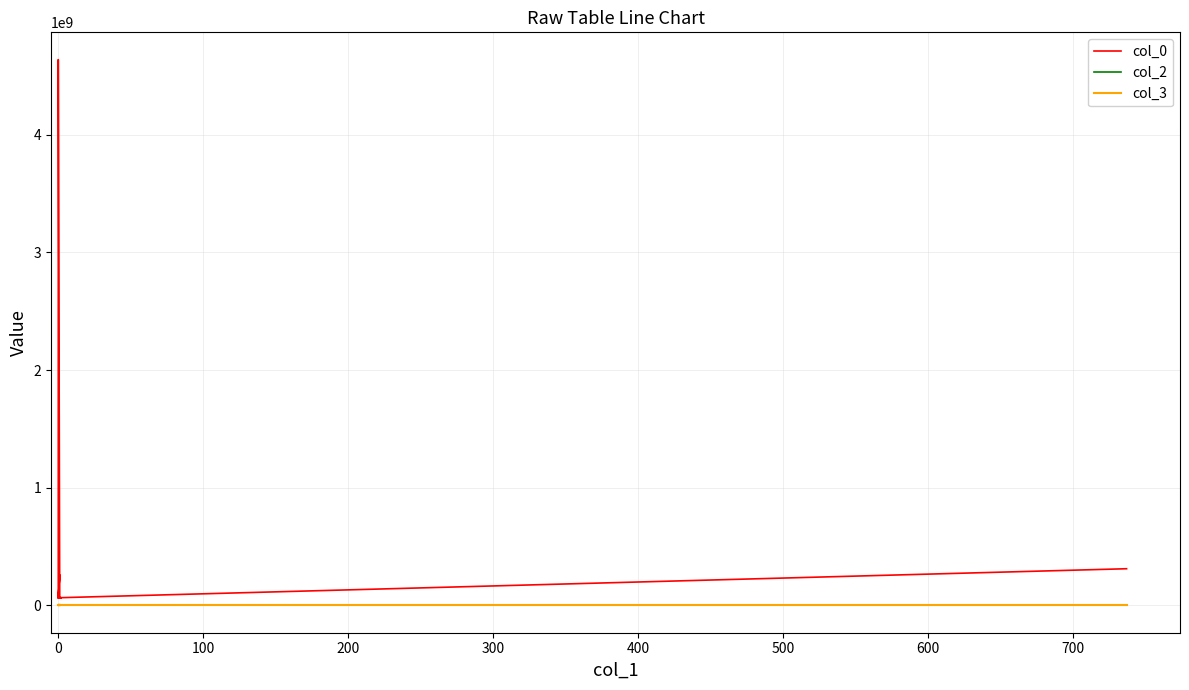

True or false: col_2 and col_0 cross at least once.

False